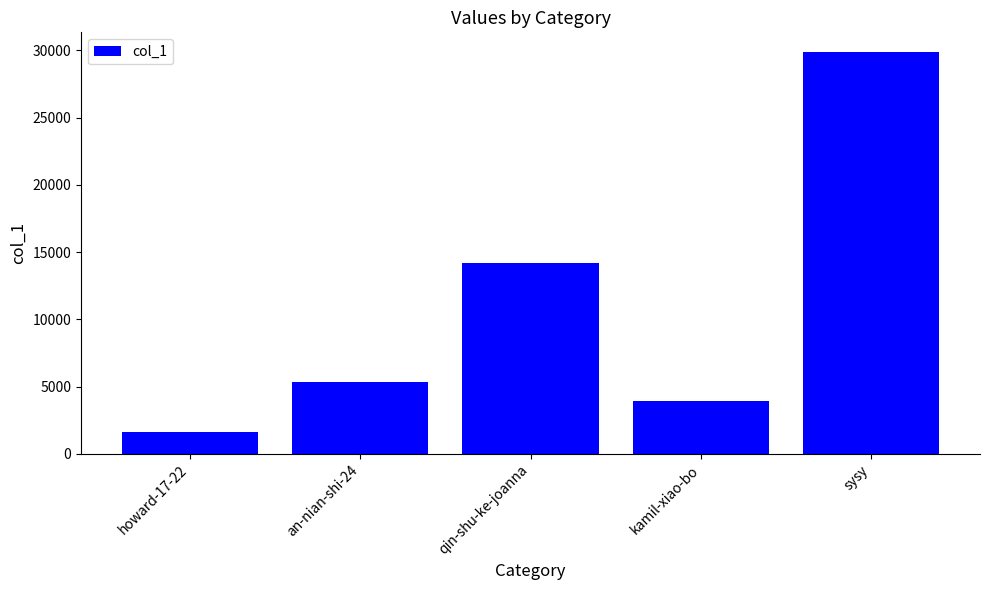

True or false: the data shows 5351 at an-nian-shi-24.

True